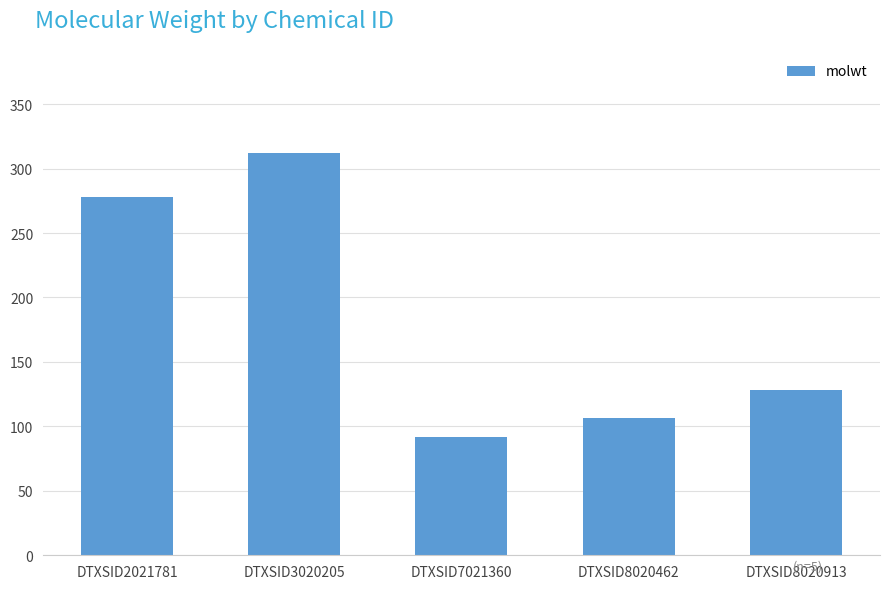

Reading left to right, transcribe all the data shown in this chart.

DTXSID2021781=278.4	DTXSID3020205=312.4	DTXSID7021360=92.1	DTXSID8020462=106.1	DTXSID8020913=128.2